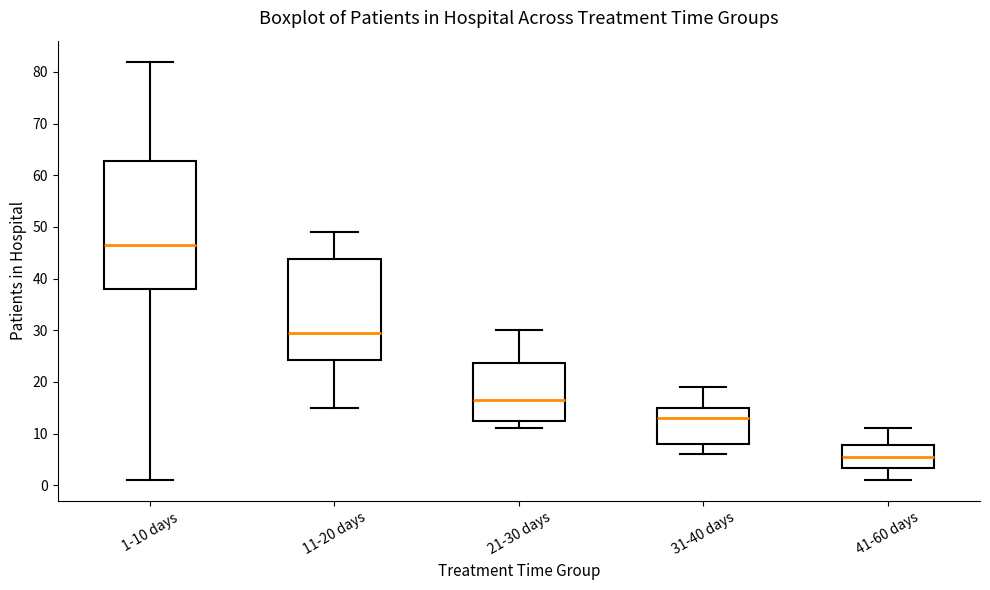

Reading left to right, read every box against the y-axis: the position of its median line, the range the box covers, and the ends of its whiskers. The values are not printed on the chart, so give them approximately, as read against the axis.

1-10 days: median 47, box 38 to 63, whiskers 1 to 82
11-20 days: median 30, box 24 to 44, whiskers 15 to 49
21-30 days: median 17, box 13 to 24, whiskers 11 to 30
31-40 days: median 13, box 8 to 15, whiskers 6 to 19
41-60 days: median 6, box 3 to 8, whiskers 1 to 11